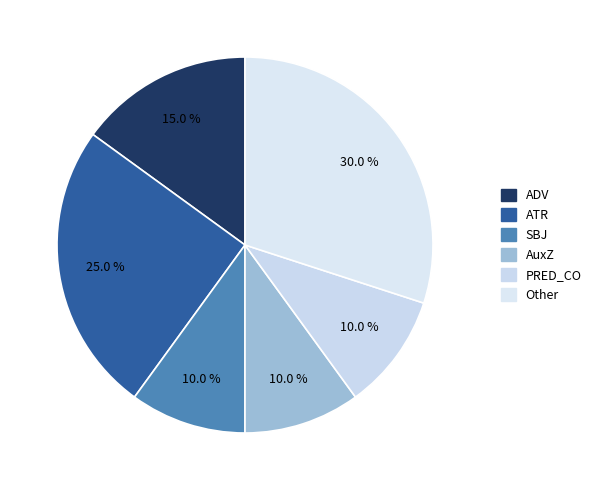

How many segments does this pie chart have?

6